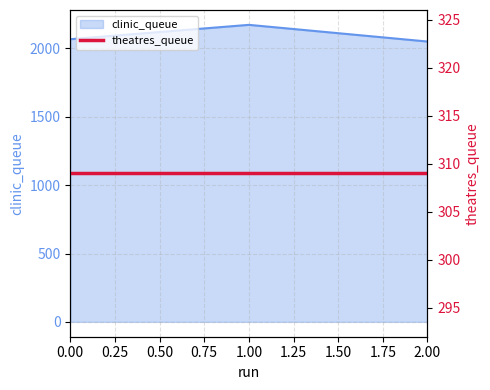

What is the change in value from 0 to 1?

+105